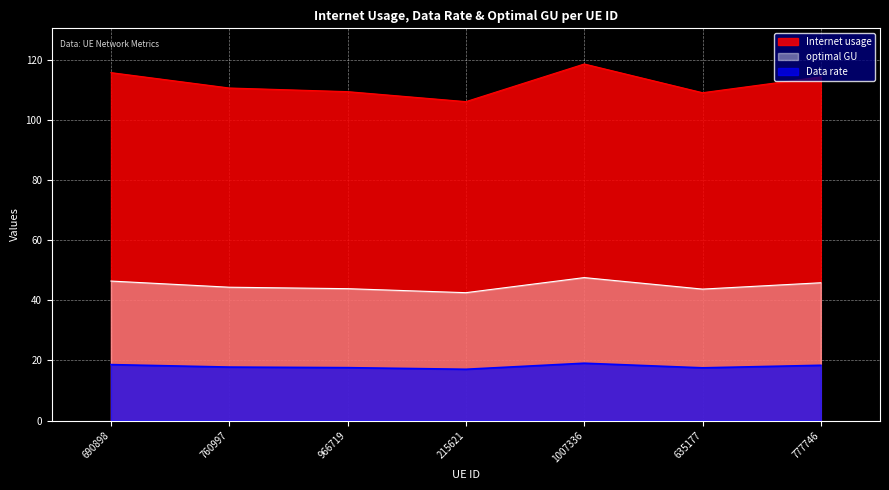

Where is the first local minimum for Internet usage?

215621